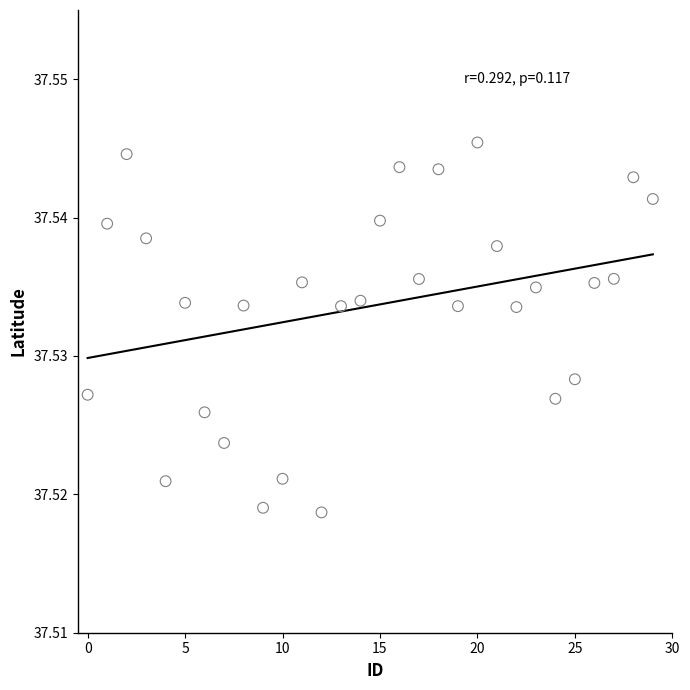

Count the number of points in this scatter plot.

30